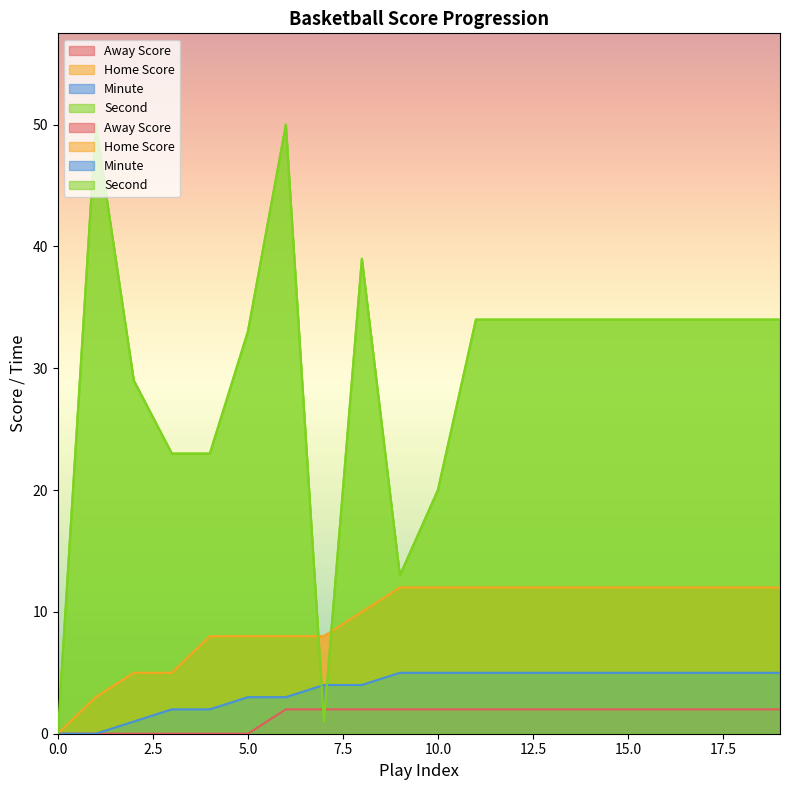

How many lines are shown in the chart?

4